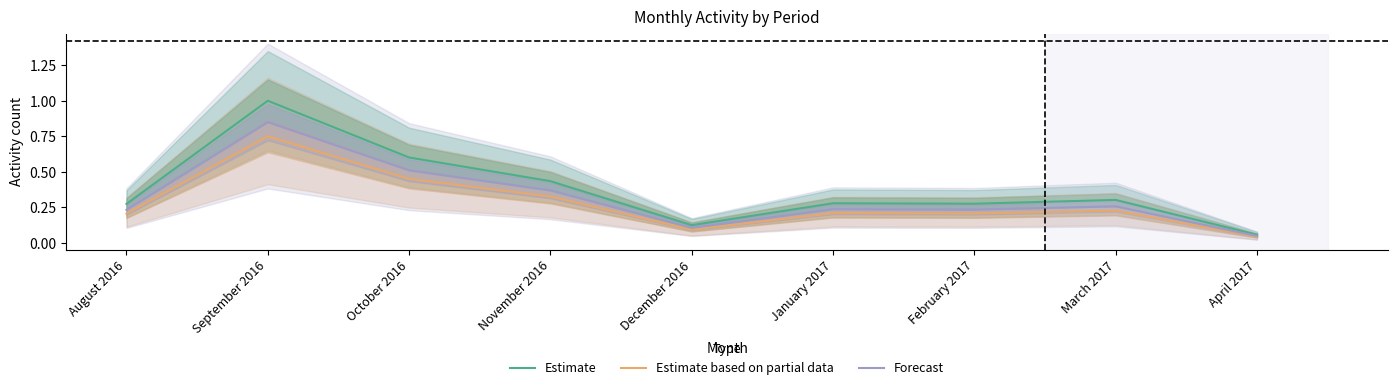

What is the maximum value shown in the chart?

1.0